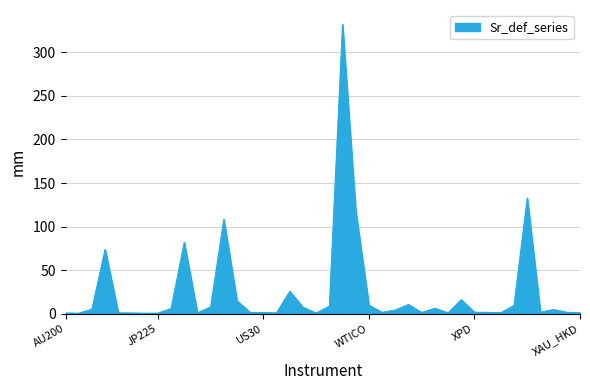

What is the greatest value displayed?

332.0